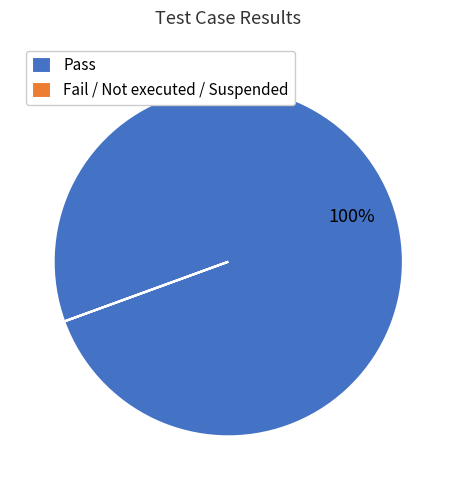

What is the largest slice in the pie chart?

Pass